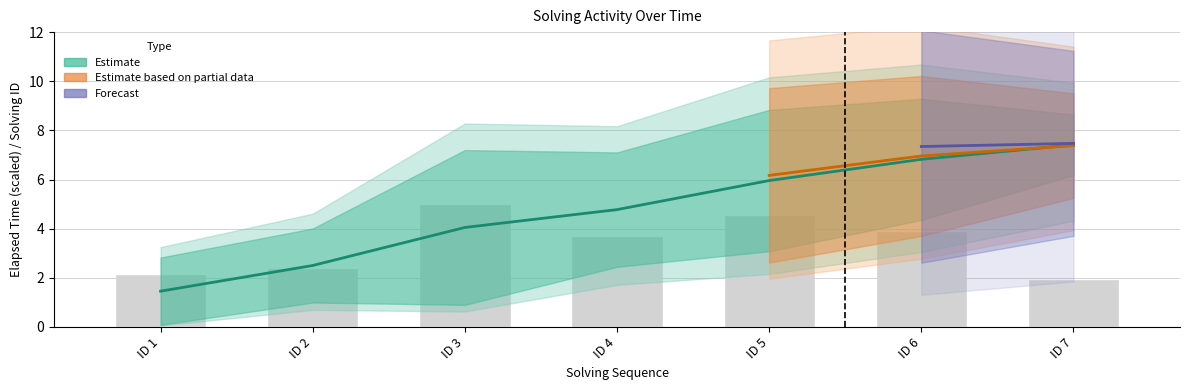

What is the difference between the highest and lowest values at ID 7?

5.5